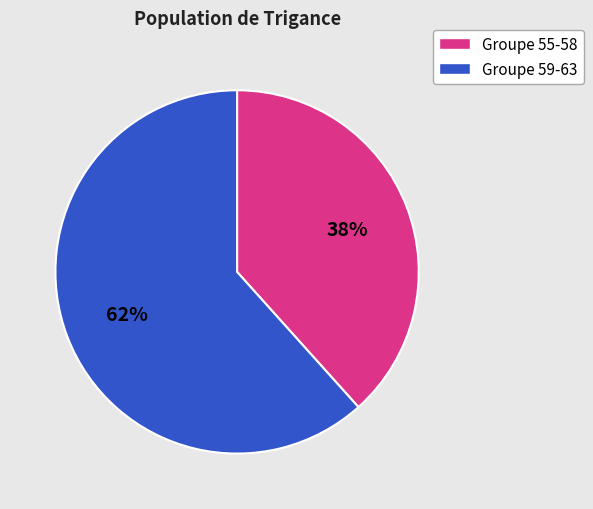

How many segments does this pie chart have?

2